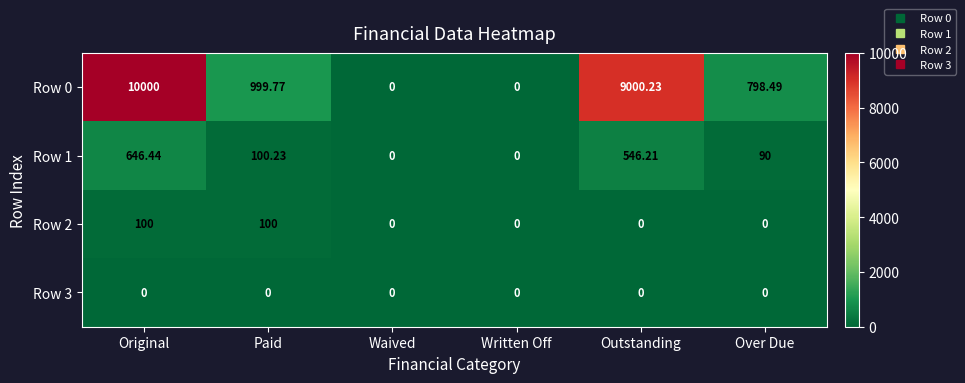

Which label corresponds to the largest value in the chart?

Original